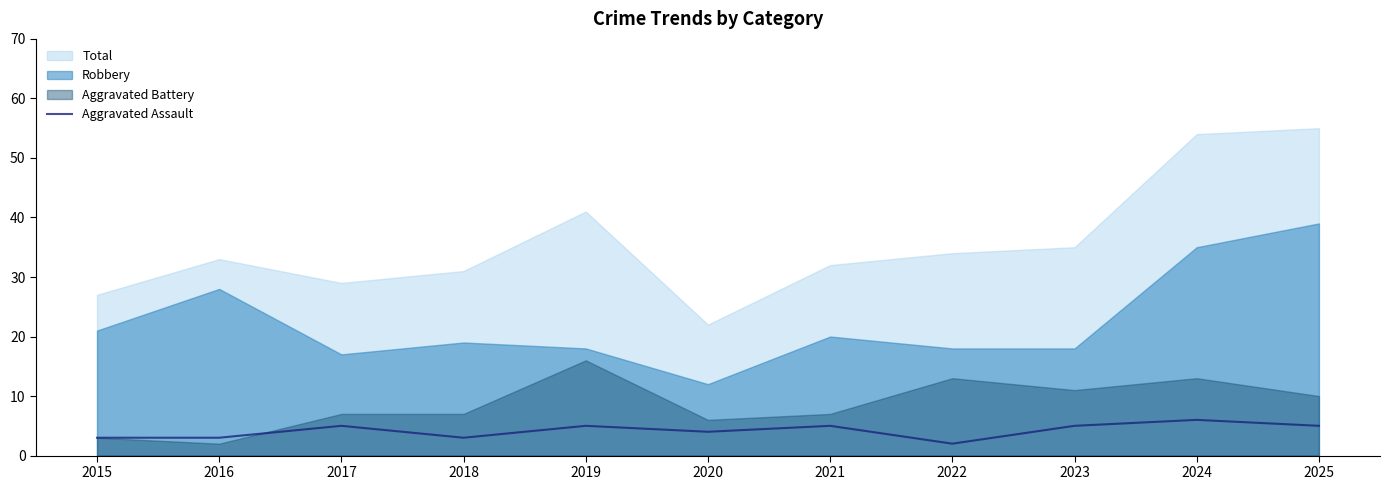

Reading left to right, extract all data points from this chart.

3	3	5	3	5	4	5	2	5	6	5